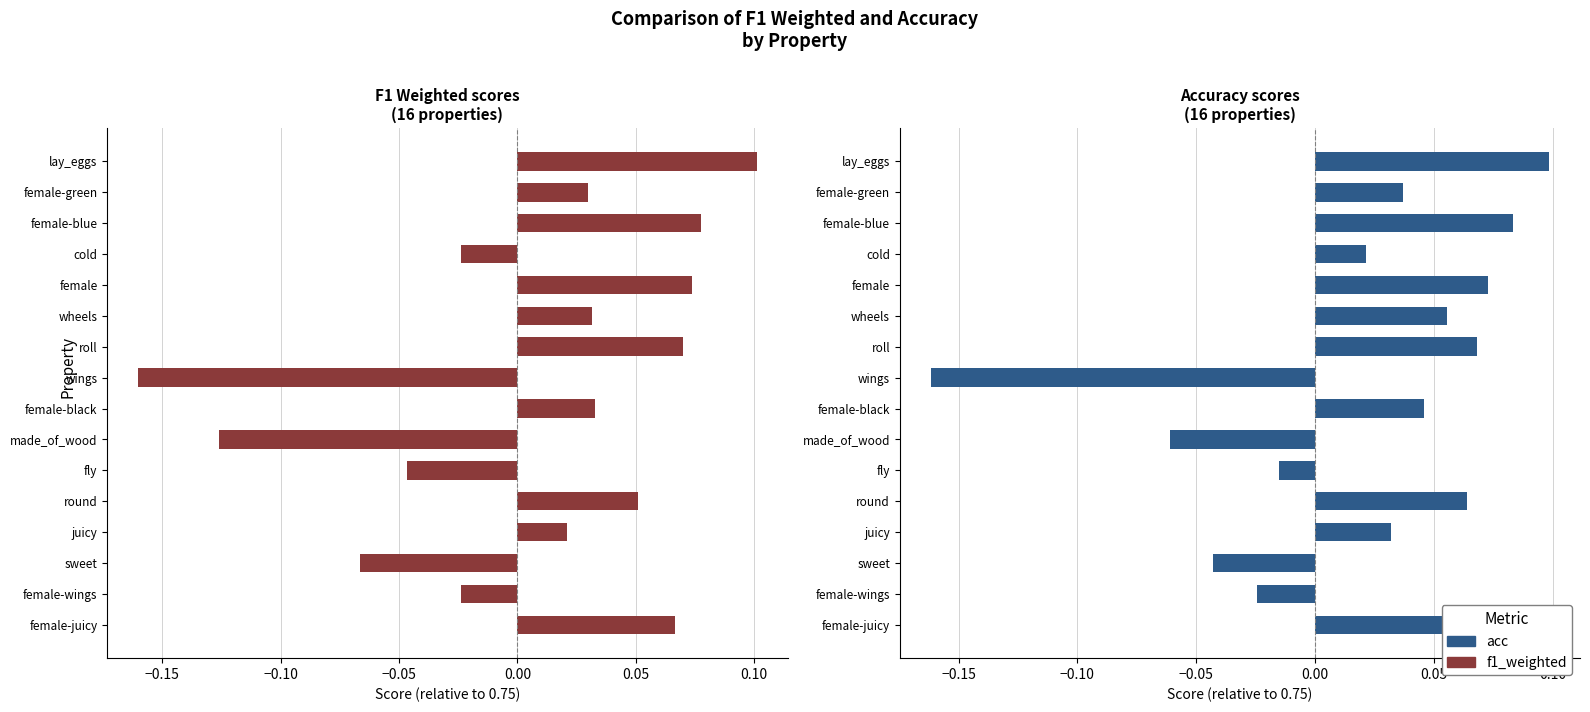

What is the highest value of the acc series?

0.1